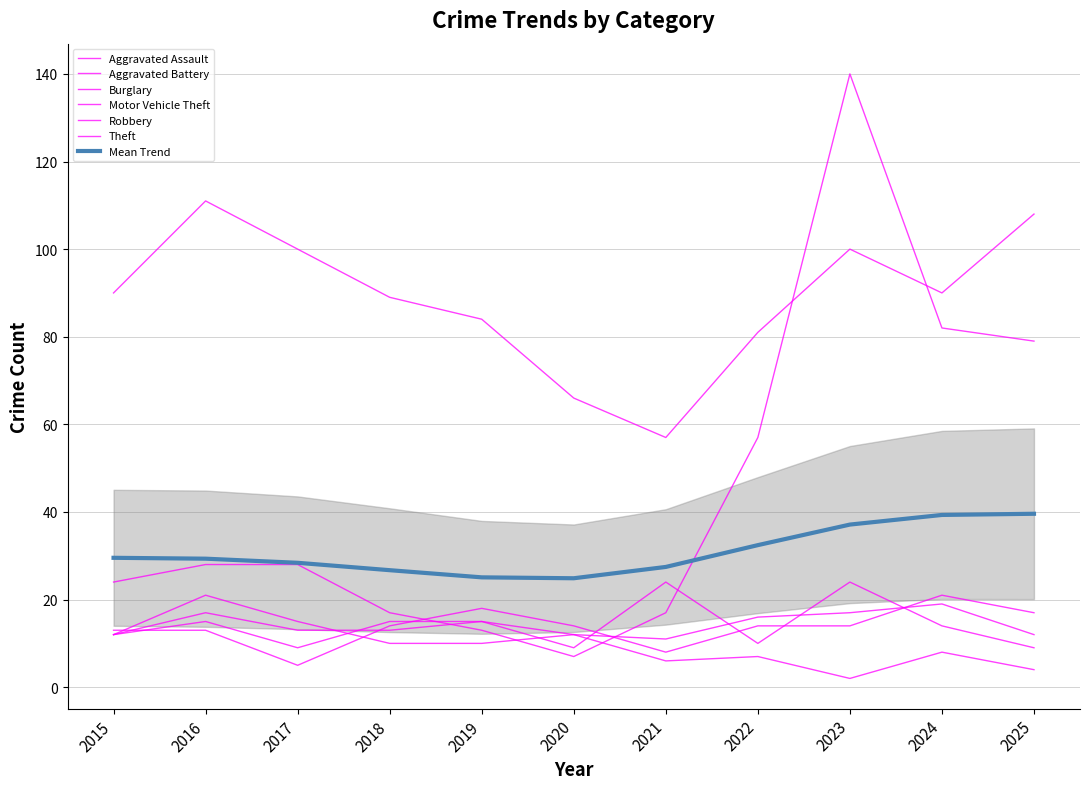

Count the Aggravated Battery values in the range 12 to 16.

7